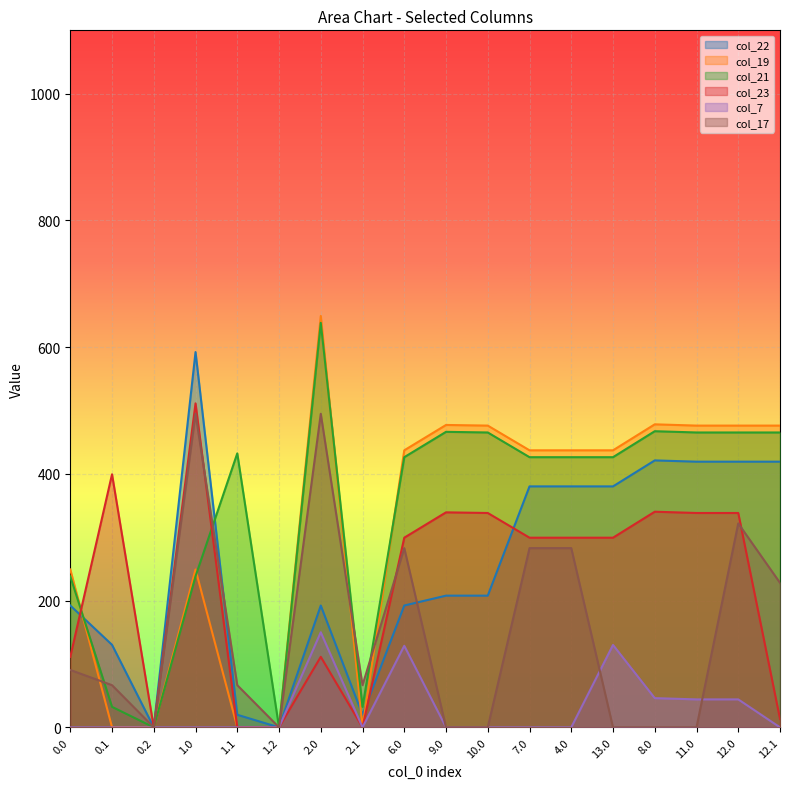

How many lines are shown in the chart?

6